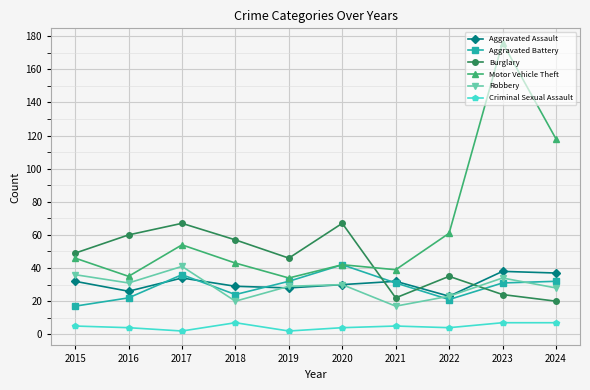

How many distinct data groups are displayed?

6